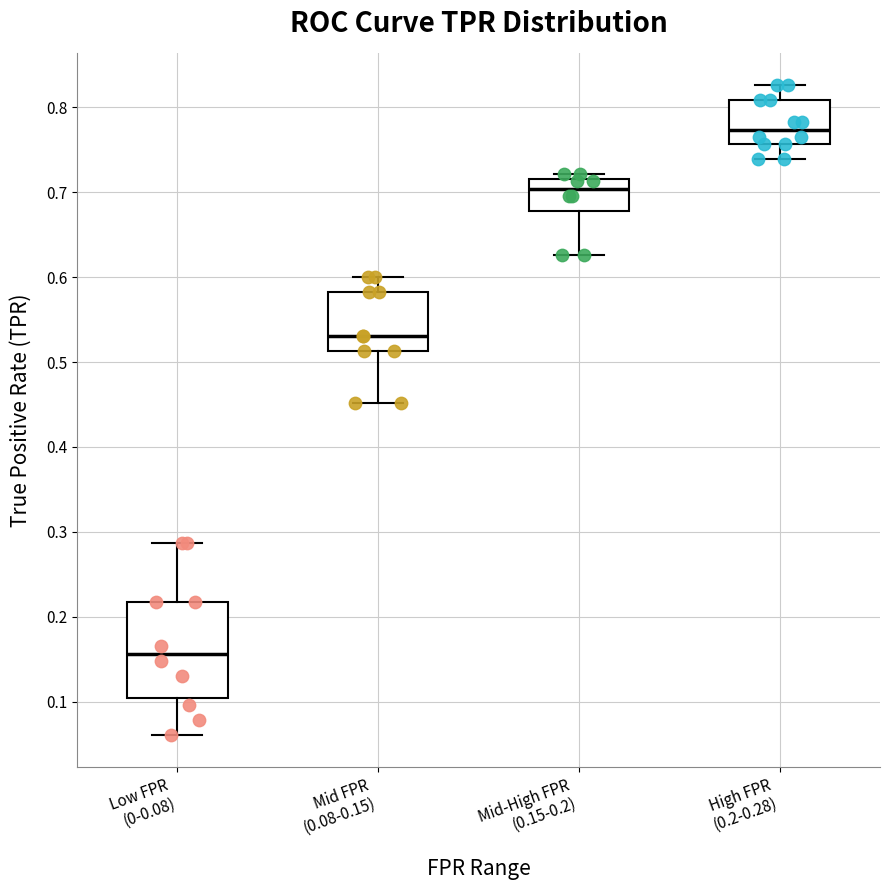

Reading left to right, transcribe this box plot: for each box, give where its median line is, the range the box spans, and where its two whiskers end, as read against the y-axis. The values are not printed on the chart, so give them approximately, as read against the axis.

Low FPR (0-0.08): median 0.16, box 0.10 to 0.22, whiskers 0.06 to 0.29
Mid FPR (0.08-0.15): median 0.53, box 0.51 to 0.58, whiskers 0.45 to 0.60
Mid-High FPR (0.15-0.2): median 0.70, box 0.68 to 0.72, whiskers 0.63 to 0.72 (just above the box's upper edge)
High FPR (0.2-0.28): median 0.77, box 0.76 to 0.81, whiskers 0.74 to 0.83